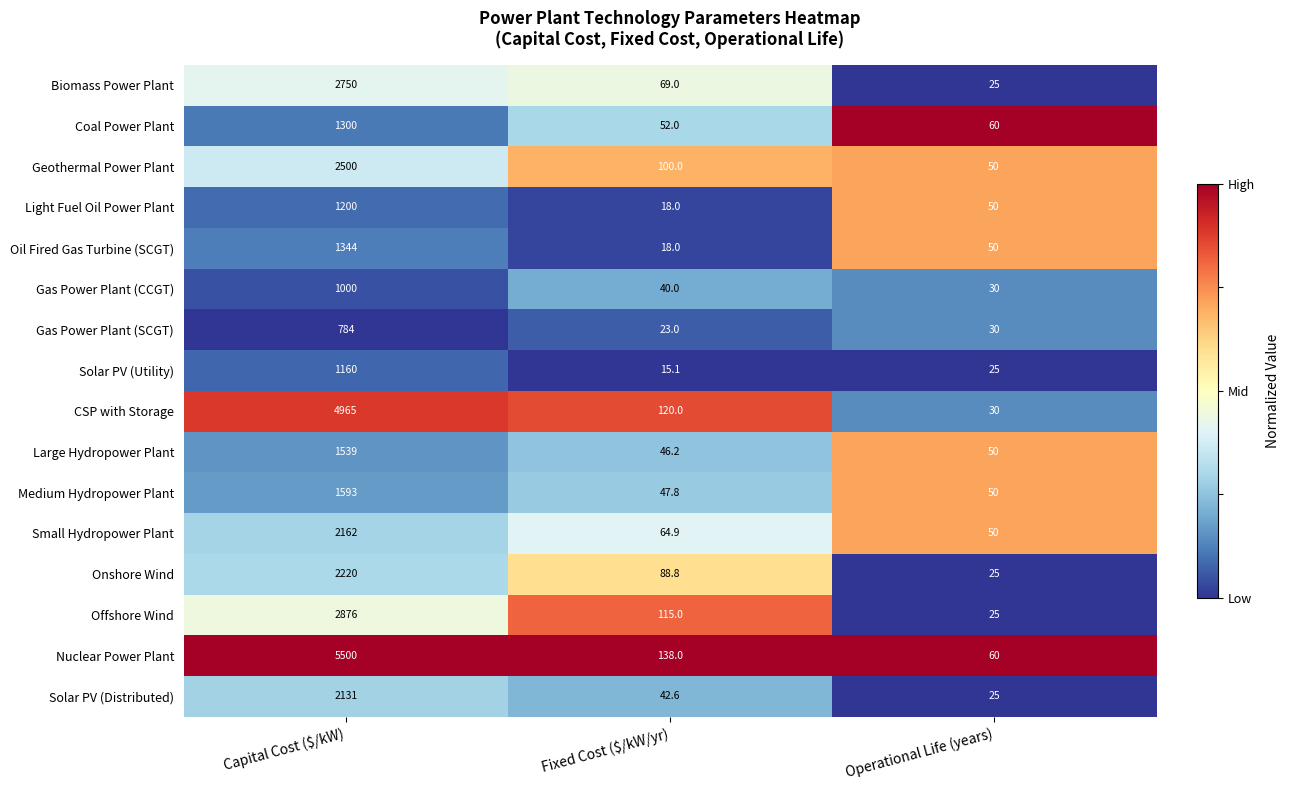

Rank the series by their maximum value, from lowest to highest.

Gas Power Plant (SCGT), Gas Power Plant (CCGT), Solar PV (Utility), Light Fuel Oil Power Plant, Coal Power Plant, Oil Fired Gas Turbine (SCGT), Large Hydropower Plant, Medium Hydropower Plant, Solar PV (Distributed), Small Hydropower Plant, Onshore Wind, Geothermal Power Plant, Biomass Power Plant, Offshore Wind, CSP with Storage, Nuclear Power Plant